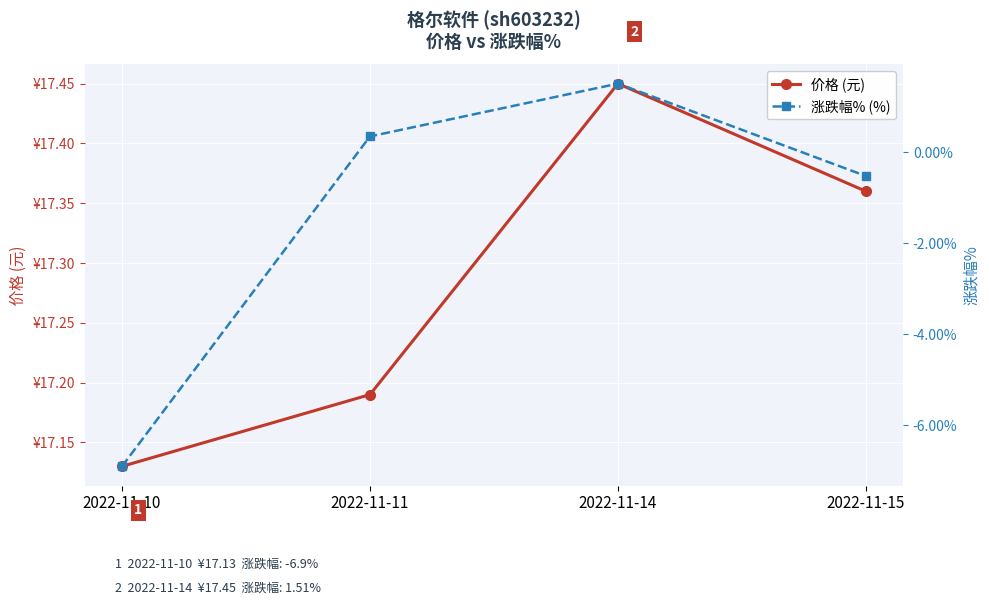

Rank the series by their maximum value, from highest to lowest.

价格 (元), 涨跌幅% (%)